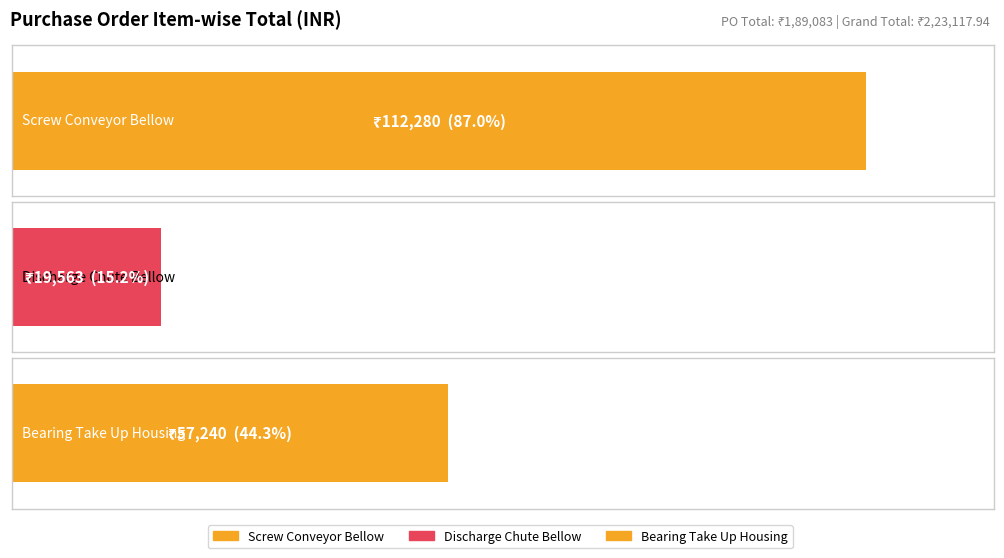

The chart shows a value of 158760 at Screw Conveyor Bellow. True or false?

False